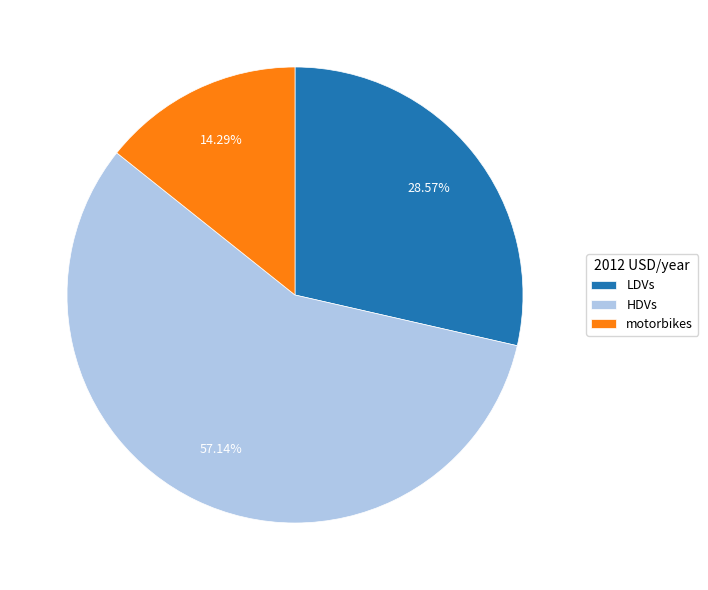

Do LDVs and HDVs together represent more than half of the pie?

Yes